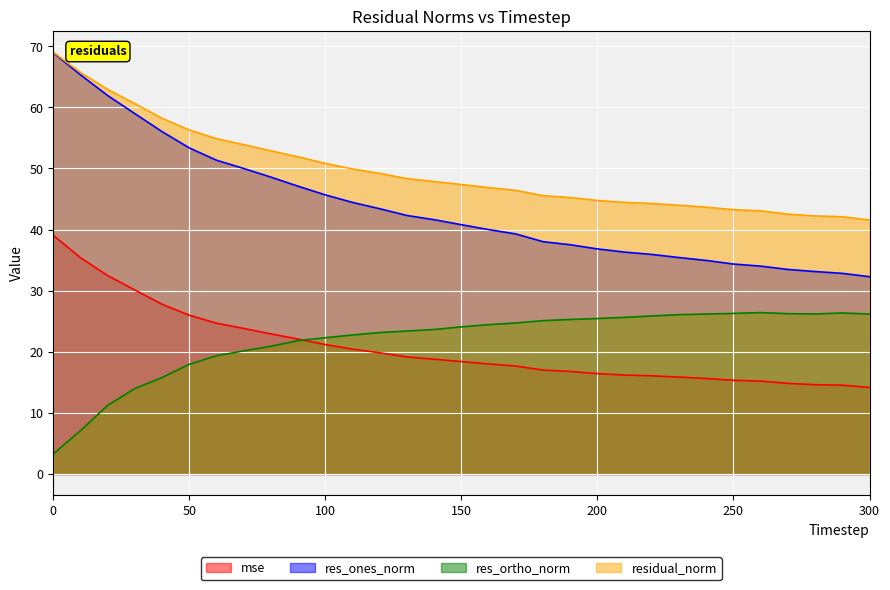

Does the chart display data point markers on the line(s)?

No